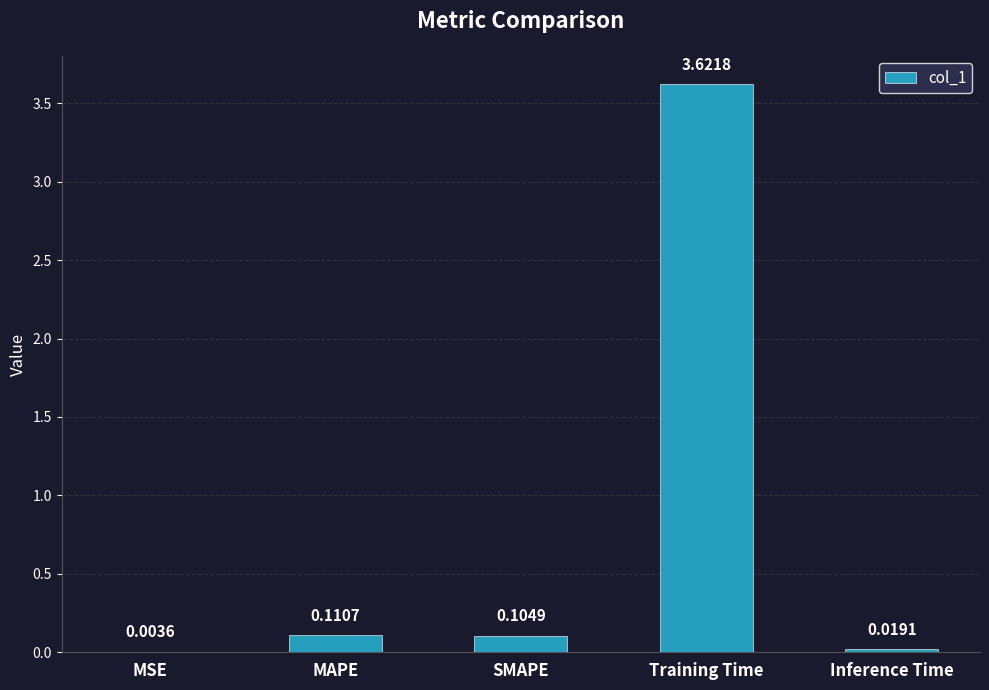

Which has a higher value, MSE or Inference Time?

Inference Time